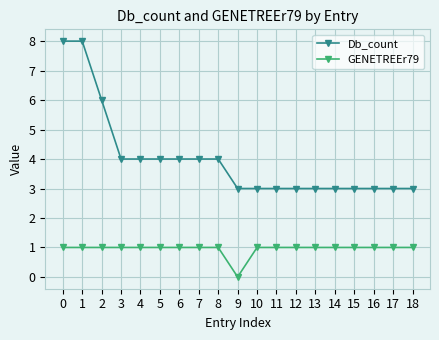

Is it true that Db_count equals 5 at 0?

False